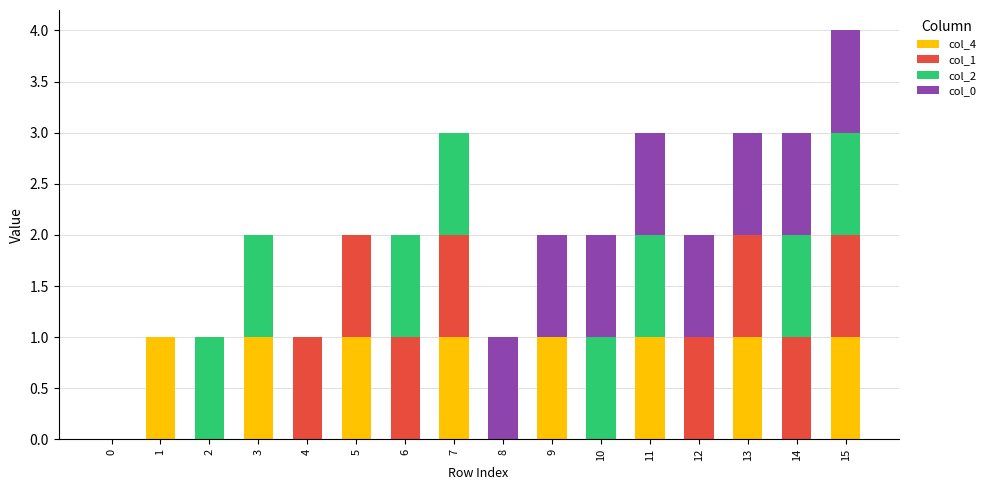

At which category is the sum across all series the highest?

15